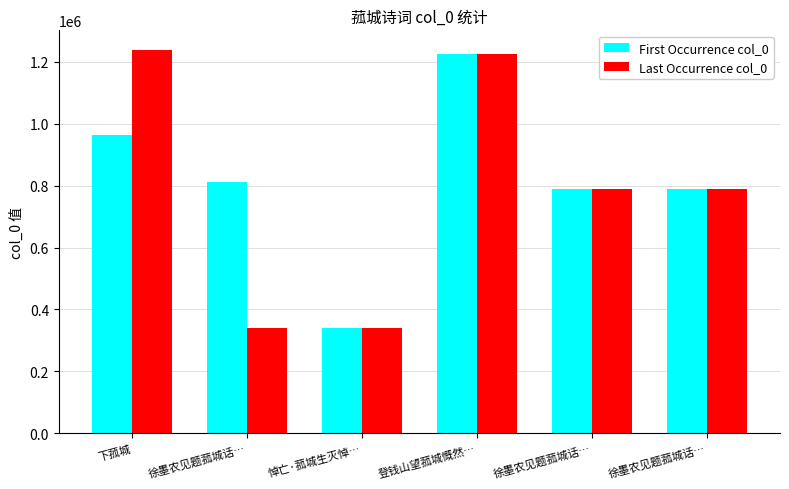

Rank the series by their maximum value, from highest to lowest.

Last Occurrence col_0, First Occurrence col_0